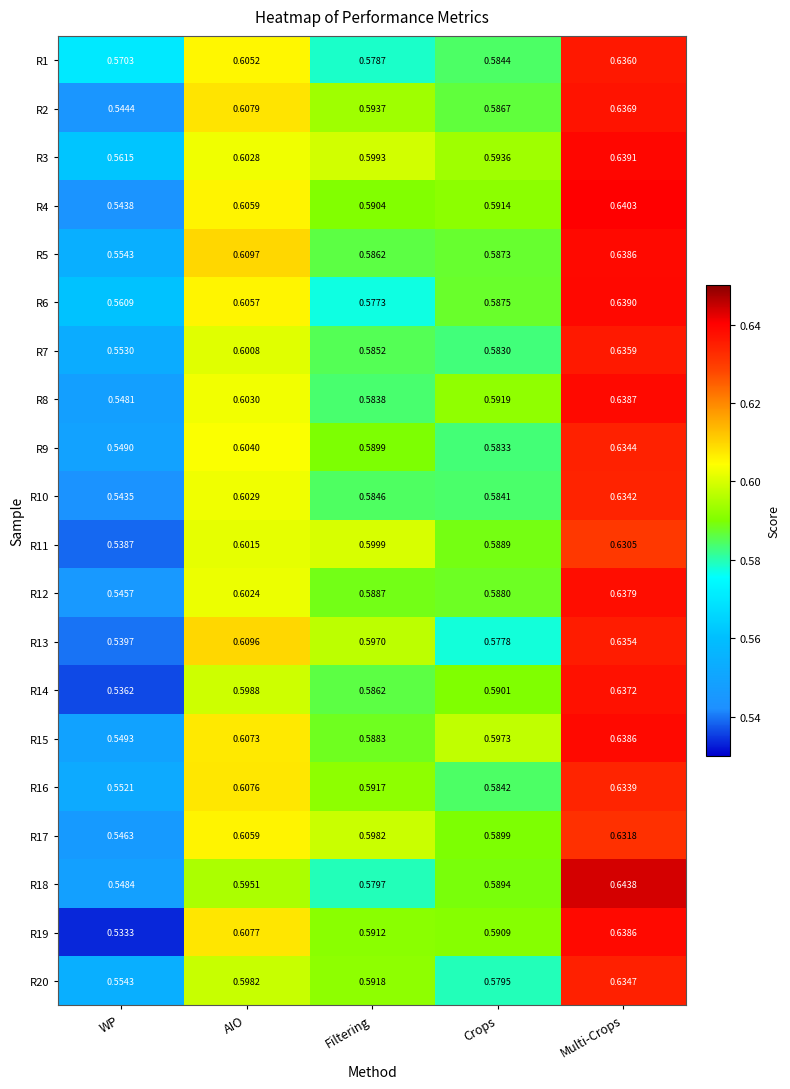

At which label does R19 reach its minimum?

WP